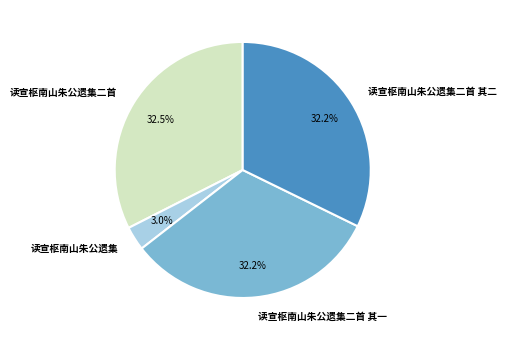

How much of the chart is everything except 读宣枢南山朱公遗集二首 其二?

67.8%